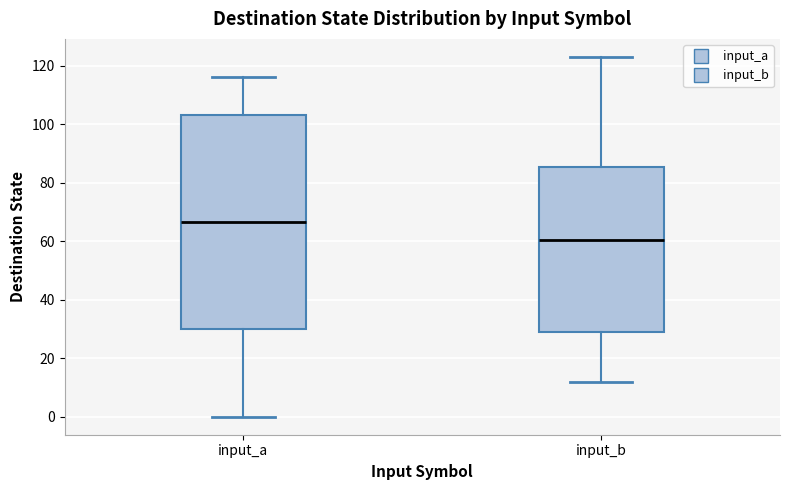

Which box's median line is the lowest?

input_b